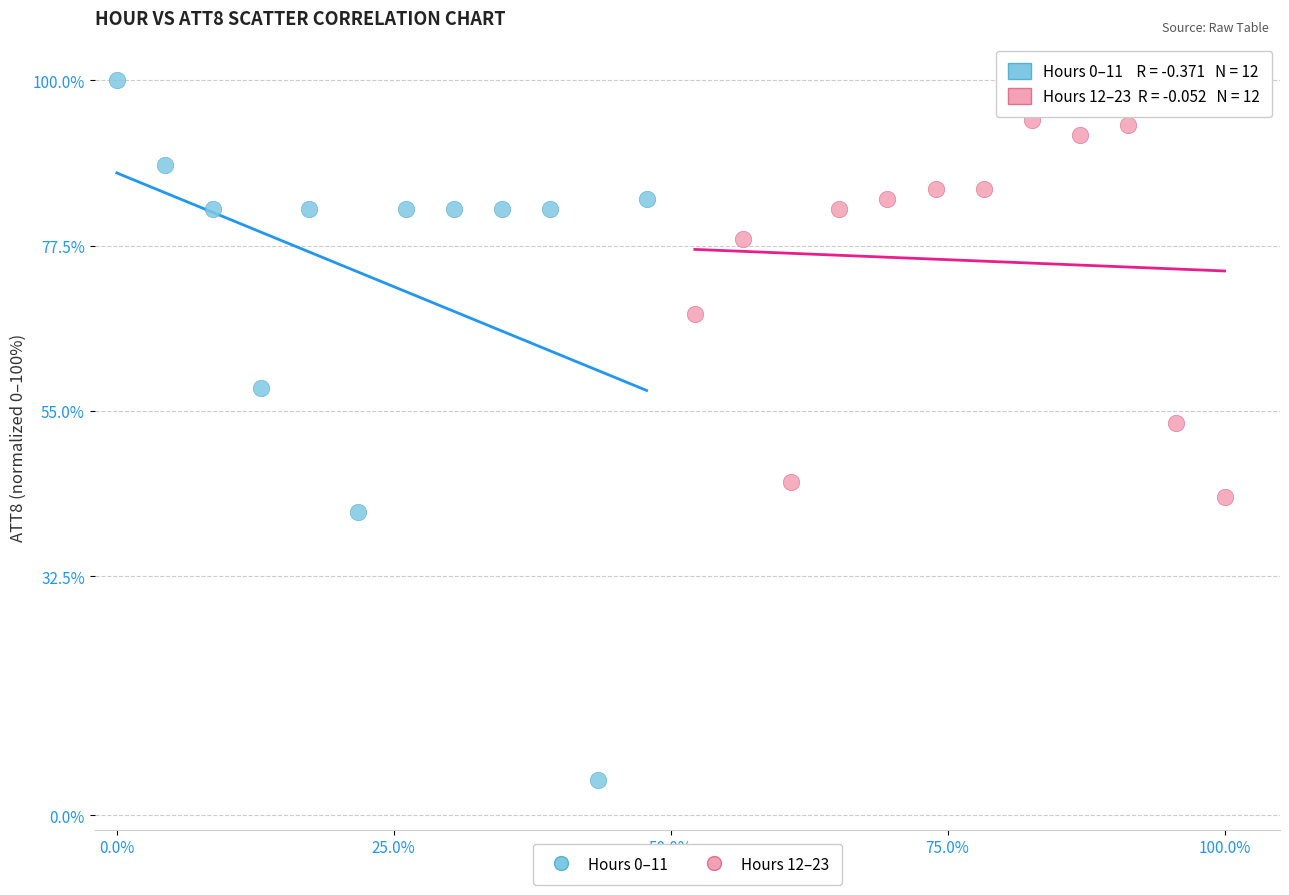

Which series contains the lowest Y value?

Hours 0–11